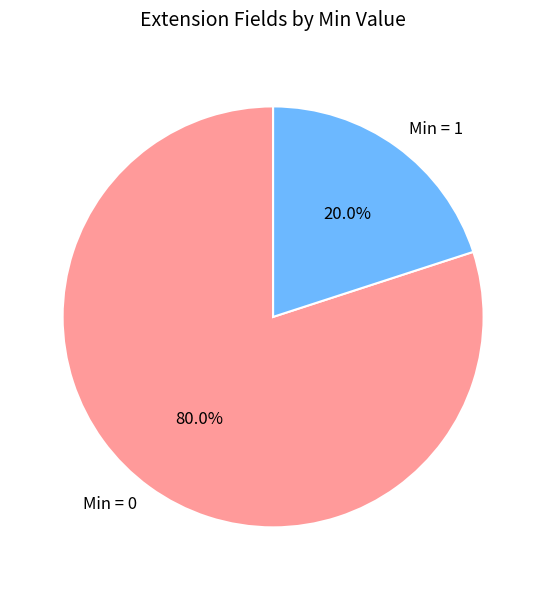

What is the ratio of the value at Min = 0 to the value at Min = 1?

4.0